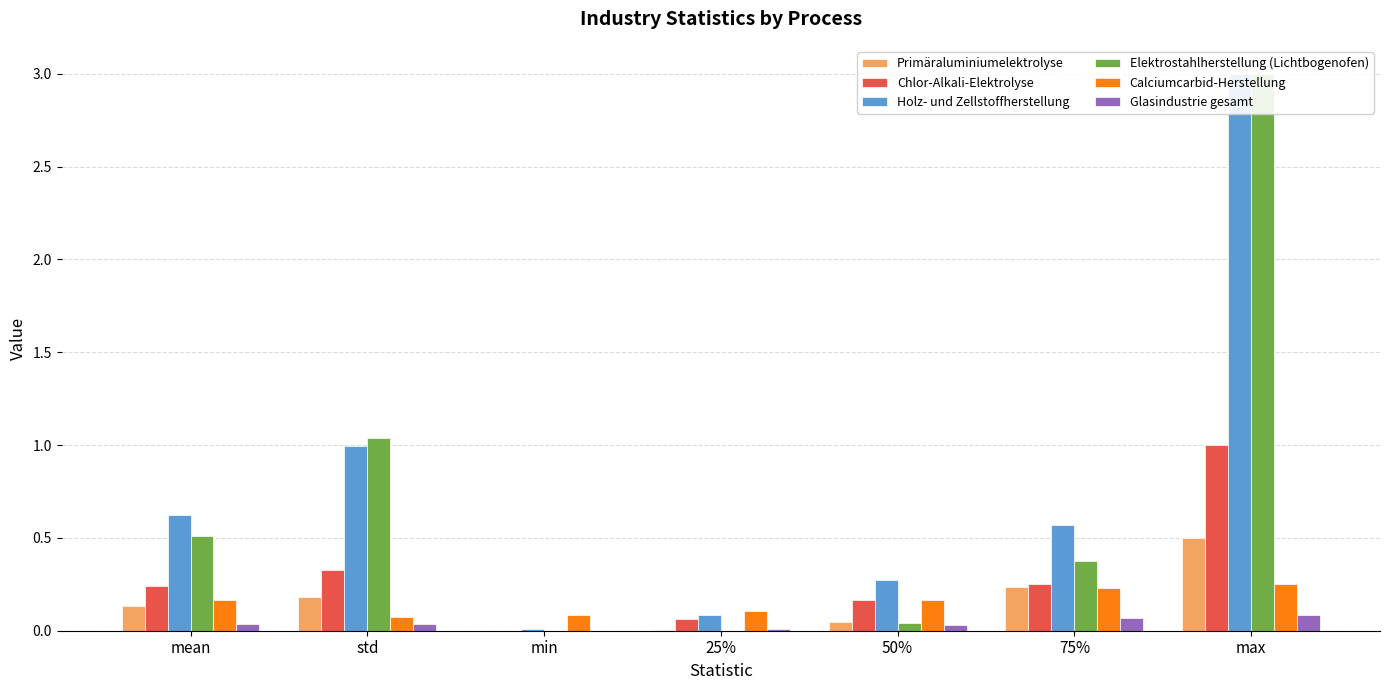

How many bars are there in each group?

6